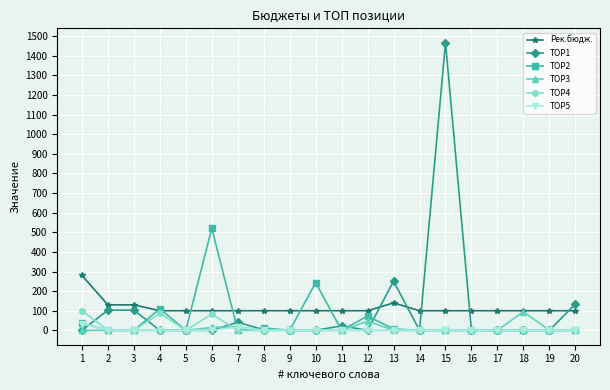

Which series has the largest range (max minus min)?

TOP1